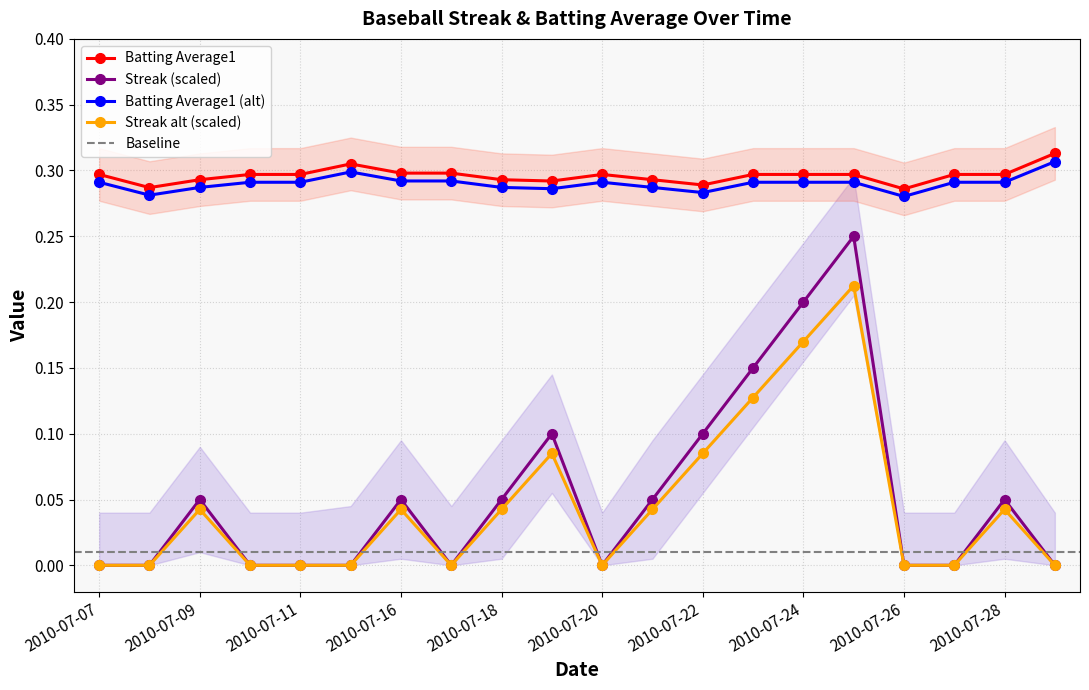

What is the lowest value of the BA_upper series?

0.3